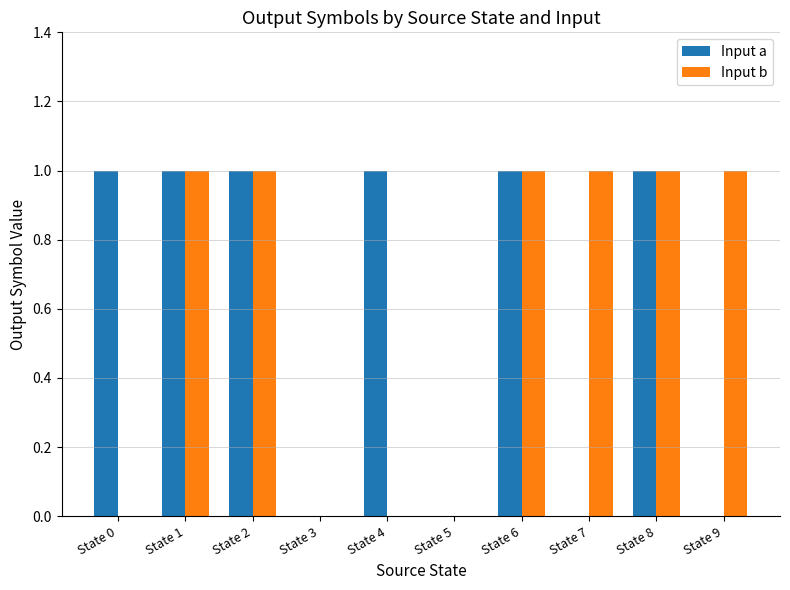

Reading left to right, list all the values displayed in this chart.

Input a: 1	1	1	0	1	0	1	0	1	0
Input b: 0	1	1	0	0	0	1	1	1	1